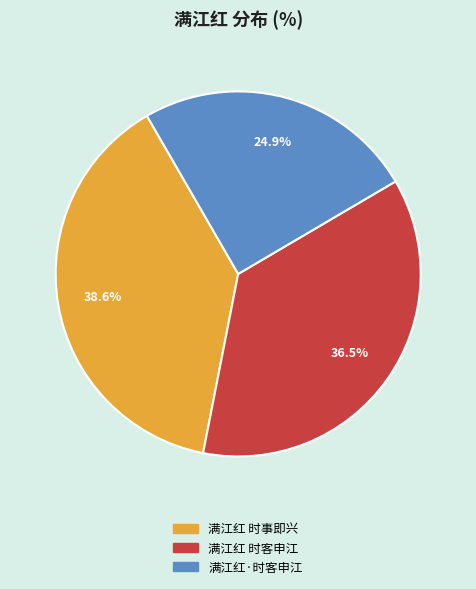

How many segments does this pie chart have?

3